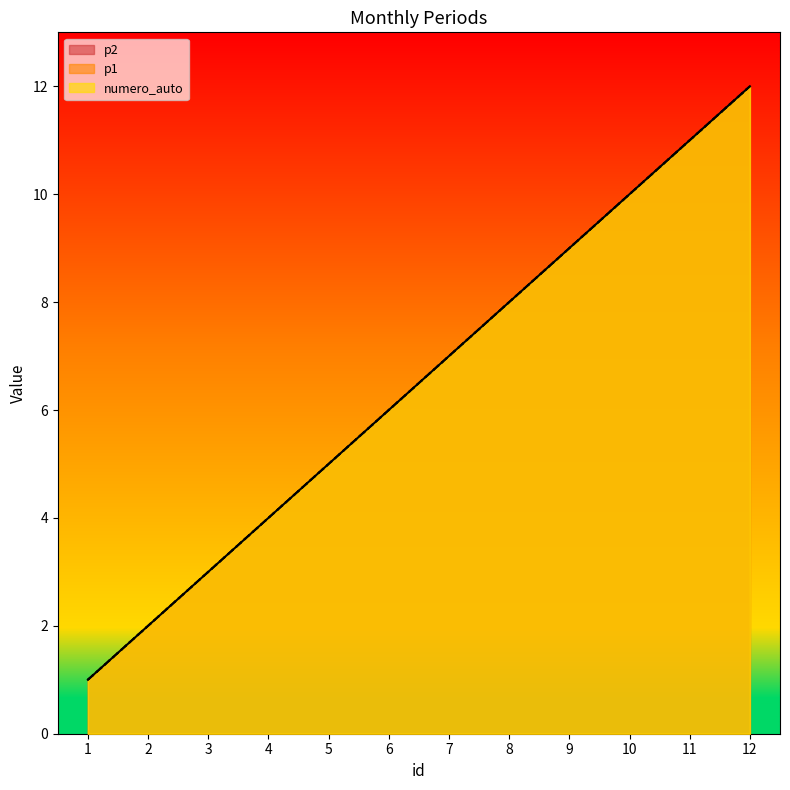

Where is p2 nearest to the value 6?

6